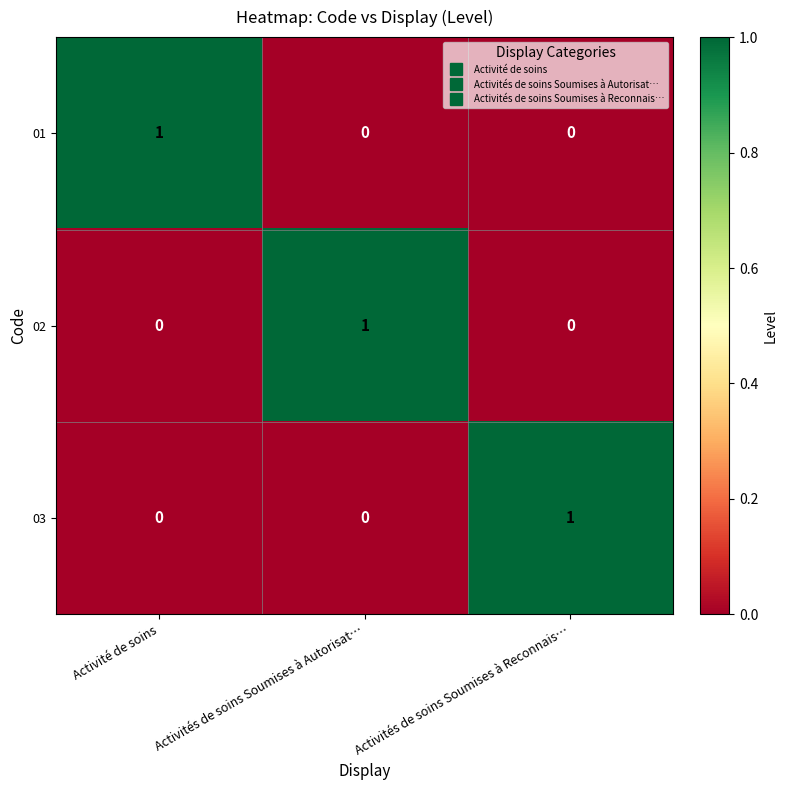

How many 01 values are between 0 and 1?

3